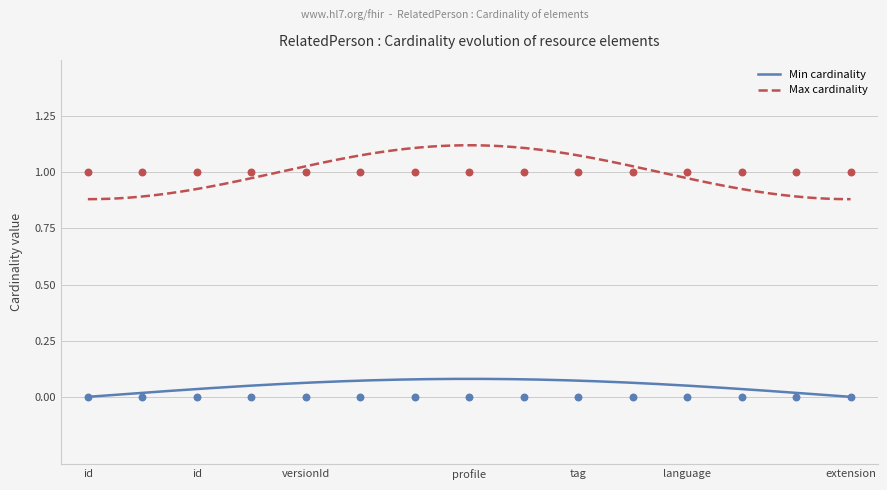

At how many categories does at least one series exceed 0?

15